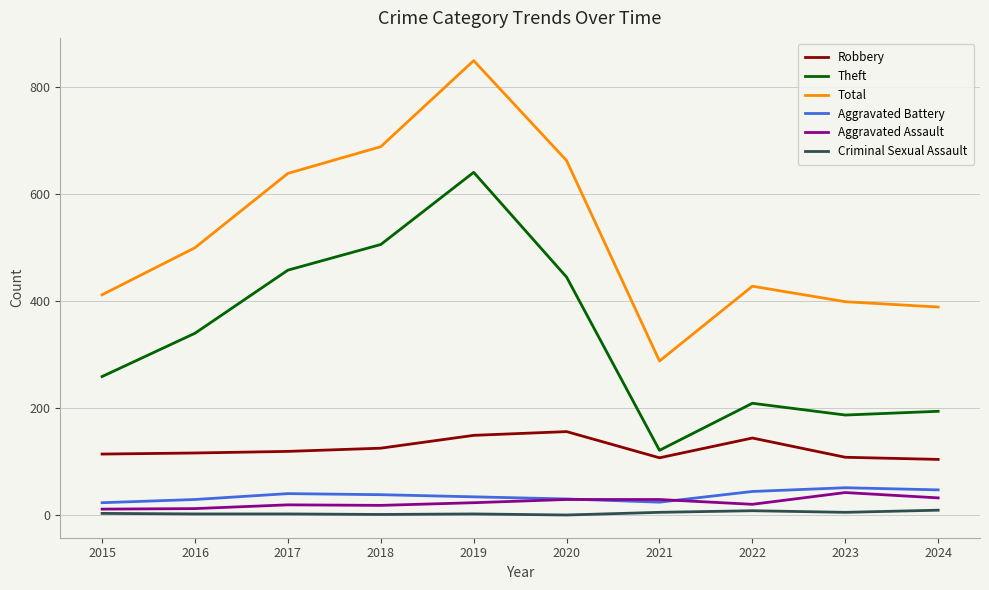

At which label is Theft closest to 381?

2016